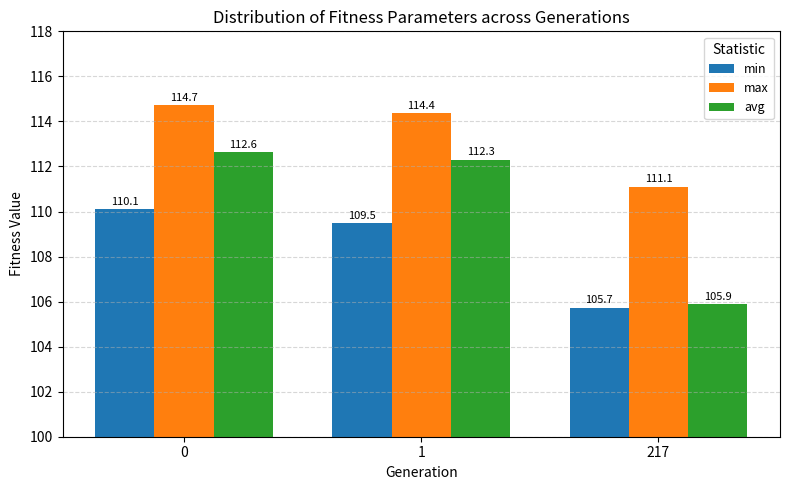

Reading left to right, what are all the values shown in this chart?

min: 0=110.1	1=109.5	217=105.7
max: 0=114.7	1=114.4	217=111.1
avg: 0=112.6	1=112.3	217=105.9